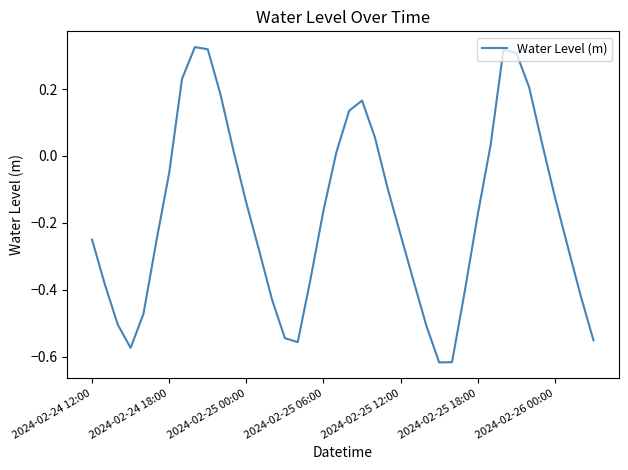

What is the difference between the maximum and minimum values?

0.9